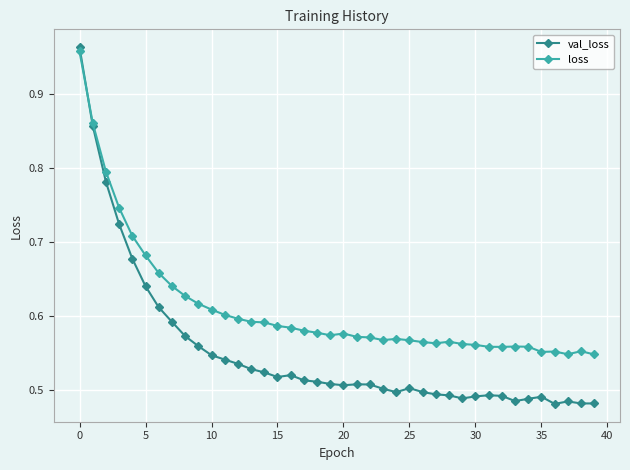

Which series has the widest spread of values?

val_loss